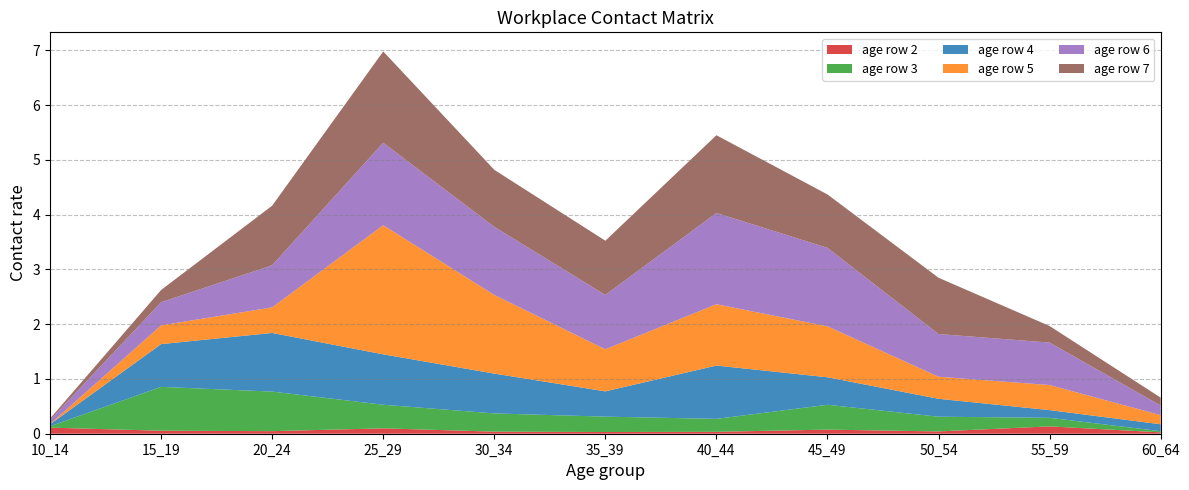

Reading right to left, list all the values displayed in this chart.

row2: 0.0	0.1	0.0	0.1	0.0	0.0	0.0	0.1	0.0	0.1	0.1
row3: 0.0	0.2	0.3	0.5	0.2	0.3	0.3	0.4	0.7	0.8	0.0
row4: 0.1	0.1	0.3	0.5	1.0	0.5	0.7	0.9	1.1	0.8	0.0
row5: 0.2	0.5	0.4	0.9	1.1	0.8	1.4	2.4	0.5	0.3	0.0
row6: 0.2	0.8	0.8	1.4	1.7	1.0	1.2	1.5	0.8	0.4	0.1
row7: 0.1	0.3	1.0	1.0	1.4	1.0	1.0	1.7	1.1	0.2	0.0